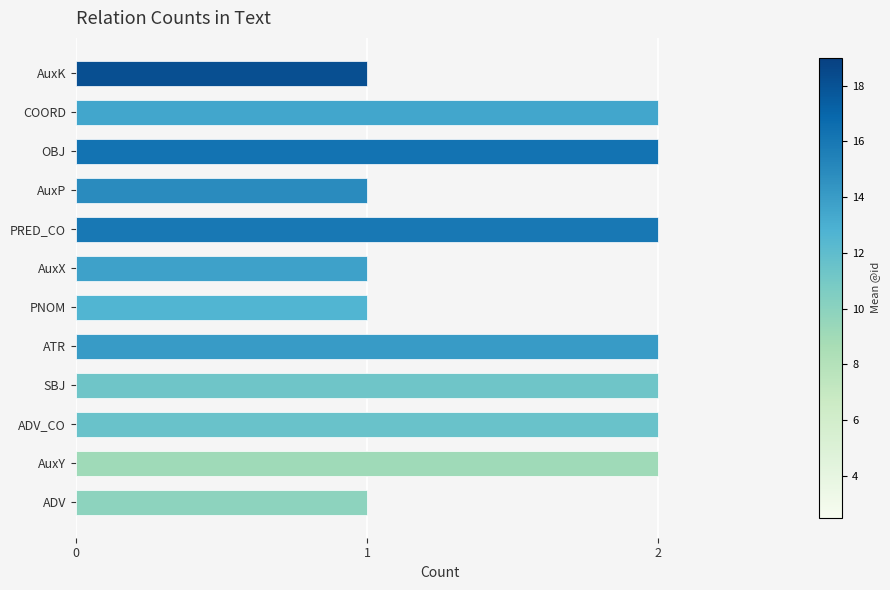

Are the bars horizontal?

Yes